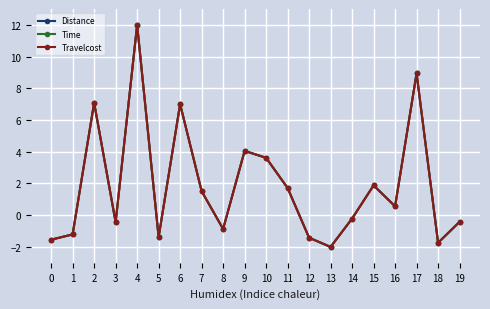

Between which two adjacent categories do Travelcost and Time first intersect?

1 and 2